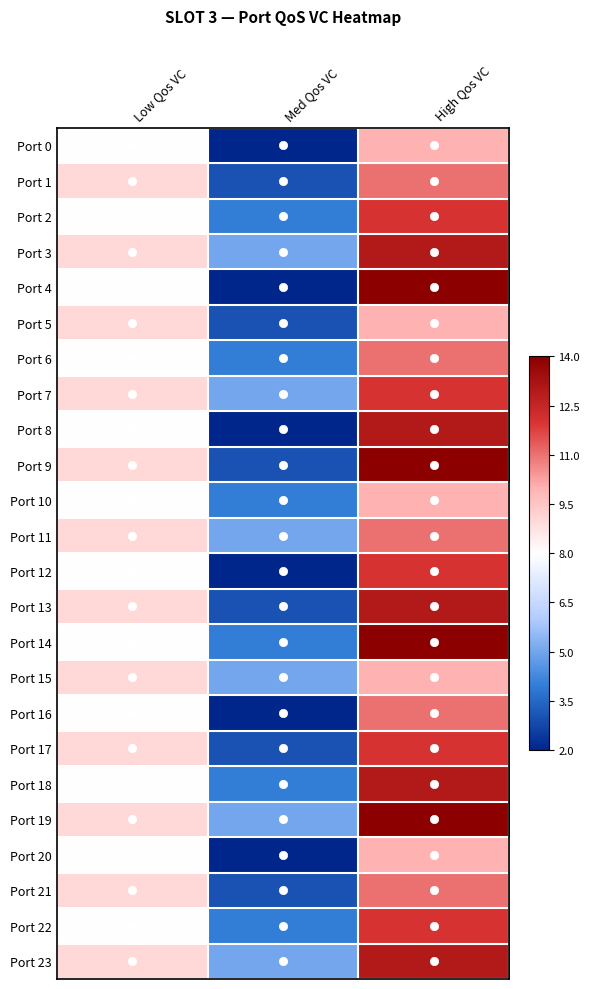

Which has a higher value, Low Qos VC or Med Qos VC?

Low Qos VC